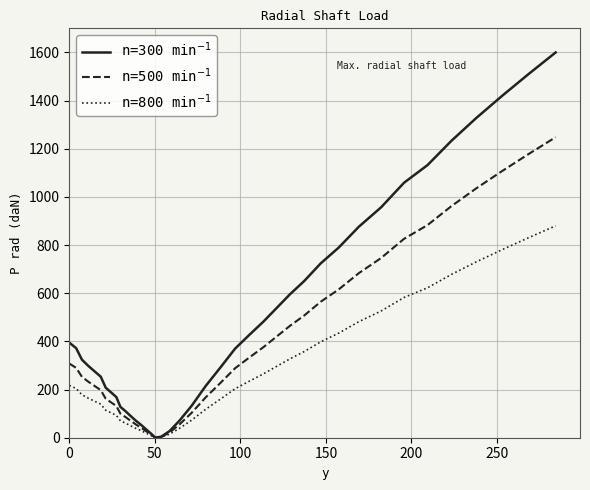

What is the greatest value displayed?

1600.0